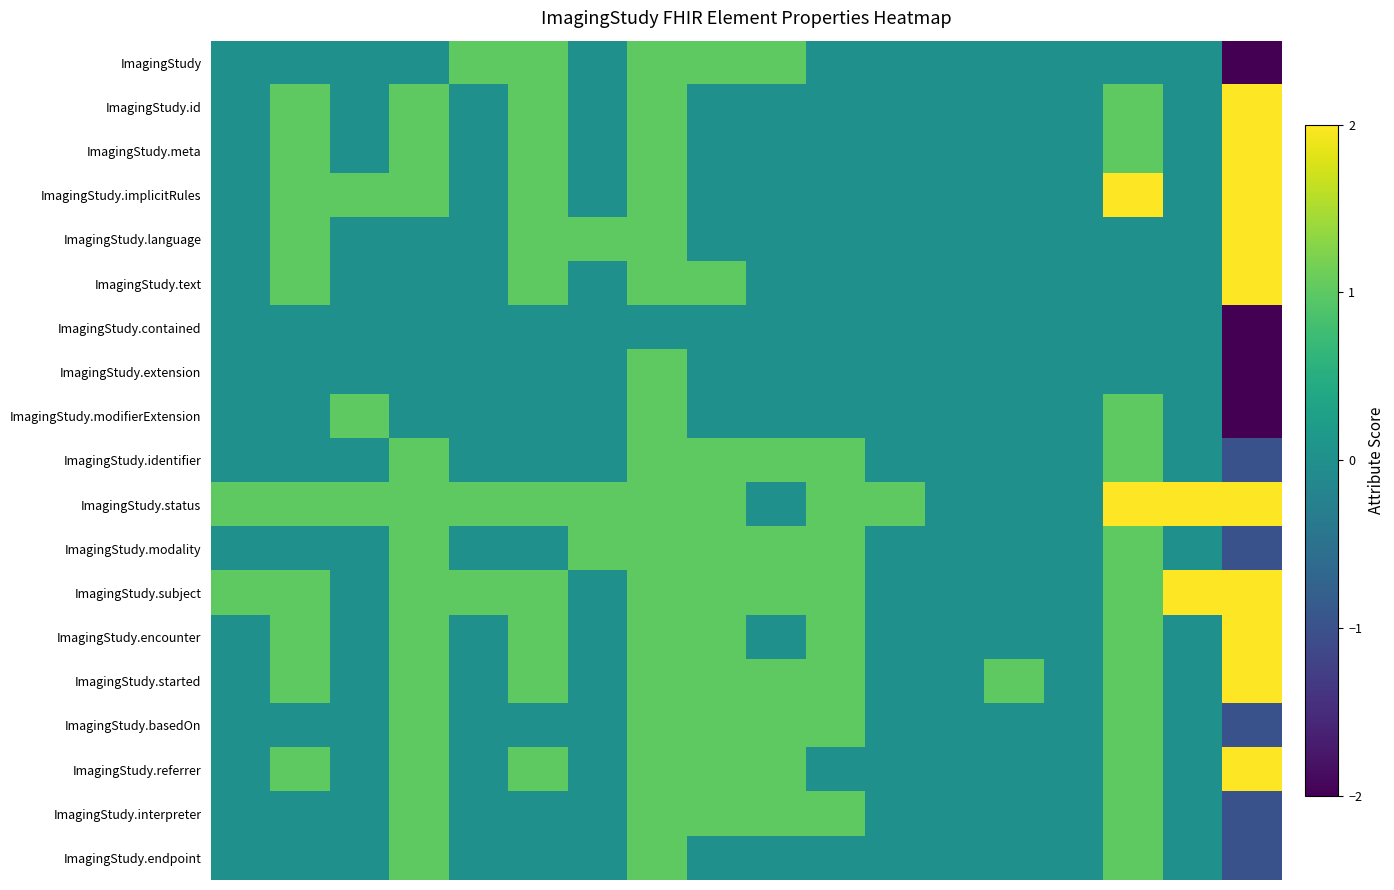

List the series in order of their peak value, highest first.

ImagingStudy.id, ImagingStudy.meta, ImagingStudy.implicitRules, ImagingStudy.language, ImagingStudy.text, ImagingStudy.status, ImagingStudy.subject, ImagingStudy.encounter, ImagingStudy.started, ImagingStudy.referrer, ImagingStudy, ImagingStudy.extension, ImagingStudy.modifierExtension, ImagingStudy.identifier, ImagingStudy.modality, ImagingStudy.basedOn, ImagingStudy.interpreter, ImagingStudy.endpoint, ImagingStudy.contained